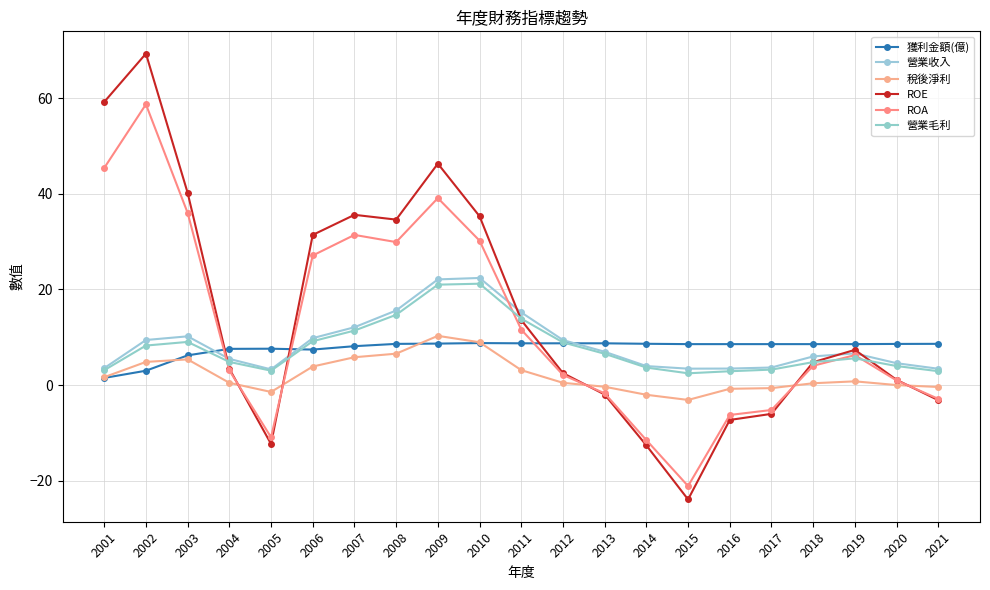

What is the value of the 稅後淨利 point at the 8th from the left?

6.6